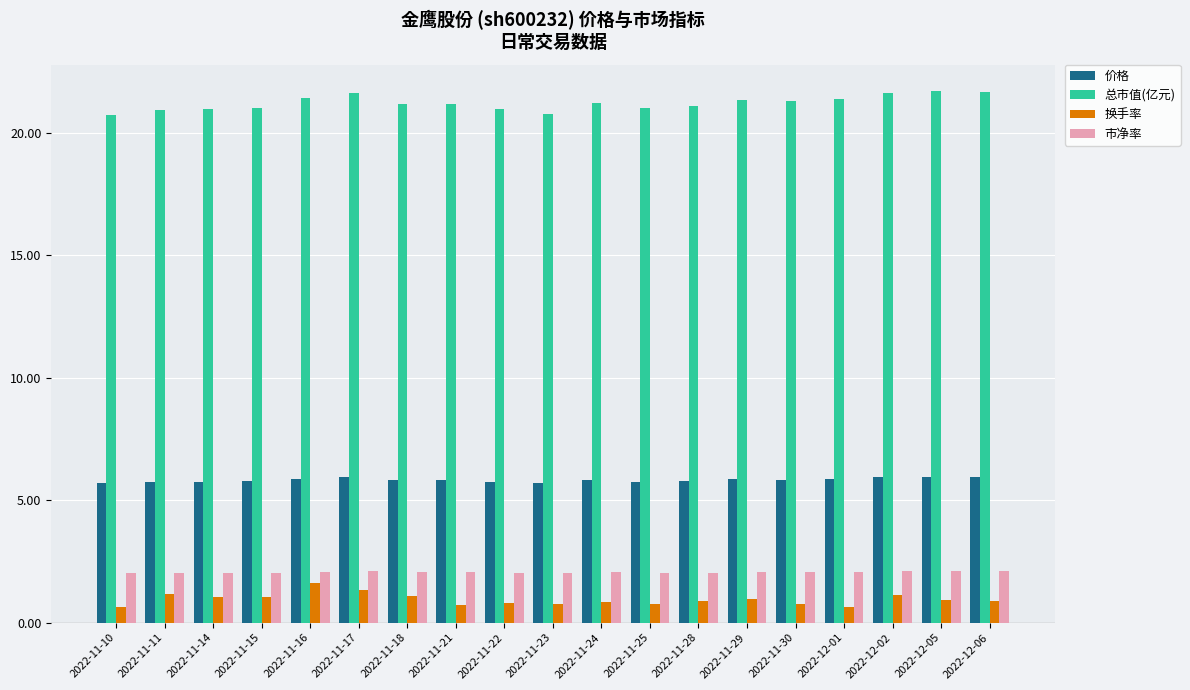

What is the difference between the second highest and second lowest values in the 总市值(亿元) series?

0.9